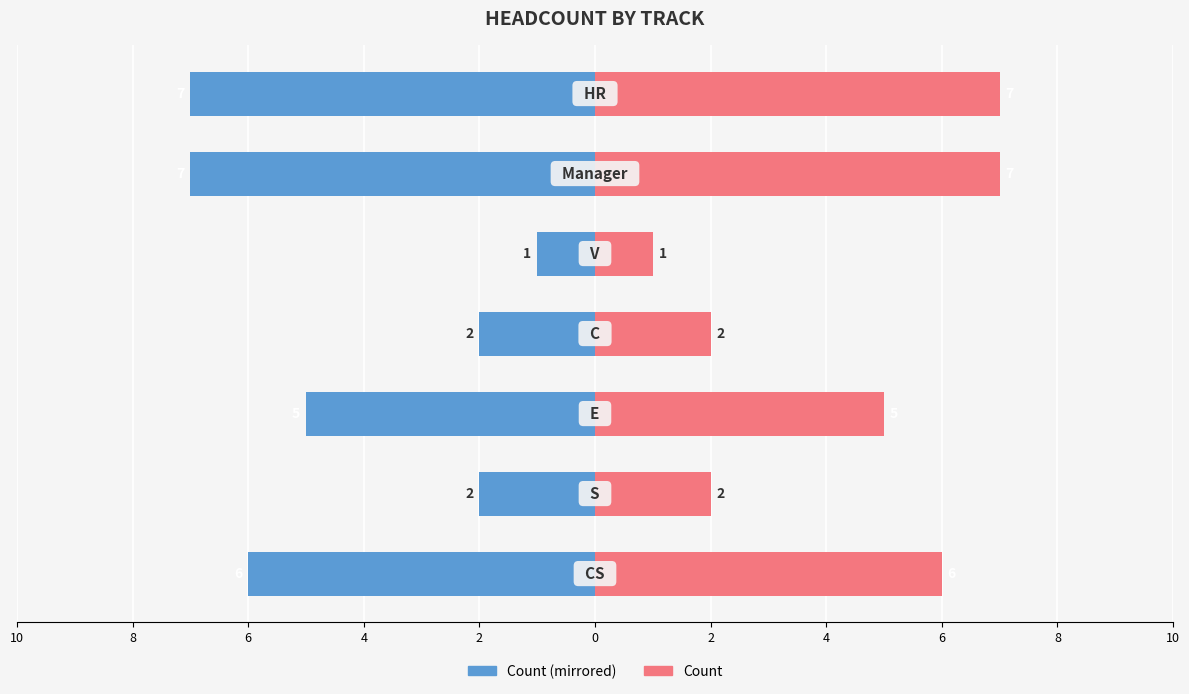

The Count (Right) series shows 3 at 8. True or false?

False